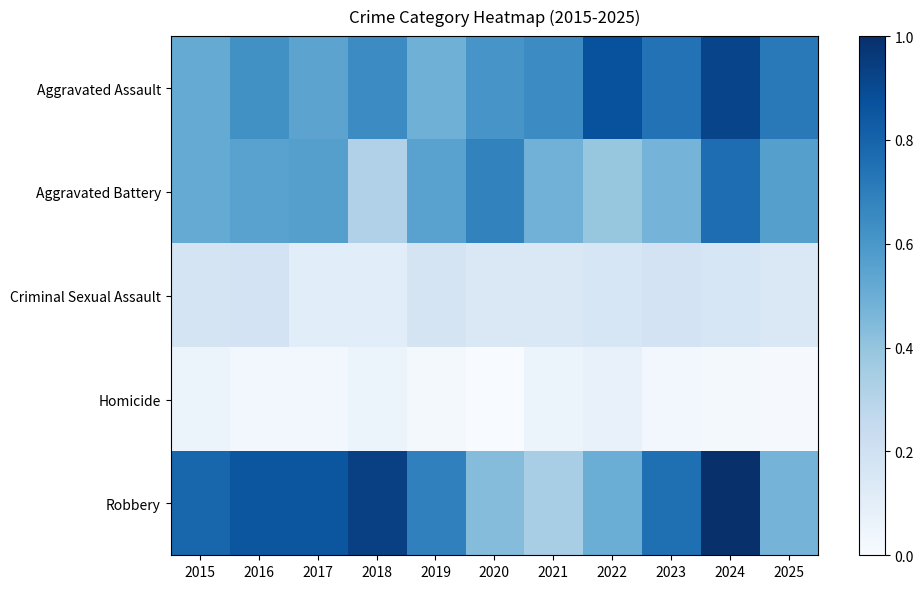

Reading left to right, what are all the values shown in this chart?

Aggravated Assault: 2015=0.5	2016=0.6	2017=0.5	2018=0.6	2019=0.5	2020=0.6	2021=0.6	2022=0.9	2023=0.7	2024=0.9	2025=0.7
Aggravated Battery: 2015=0.5	2016=0.6	2017=0.6	2018=0.3	2019=0.6	2020=0.7	2021=0.5	2022=0.4	2023=0.5	2024=0.8	2025=0.6
Criminal Sexual Assault: 2015=0.2	2016=0.2	2017=0.1	2018=0.1	2019=0.2	2020=0.1	2021=0.1	2022=0.2	2023=0.2	2024=0.2	2025=0.1
Homicide: 2015=0.1	2016=0.0	2017=0.0	2018=0.1	2019=0.0	2020=0.0	2021=0.1	2022=0.1	2023=0.0	2024=0.0	2025=0.0
Robbery: 2015=0.8	2016=0.9	2017=0.9	2018=0.9	2019=0.7	2020=0.4	2021=0.3	2022=0.5	2023=0.8	2024=1.0	2025=0.5